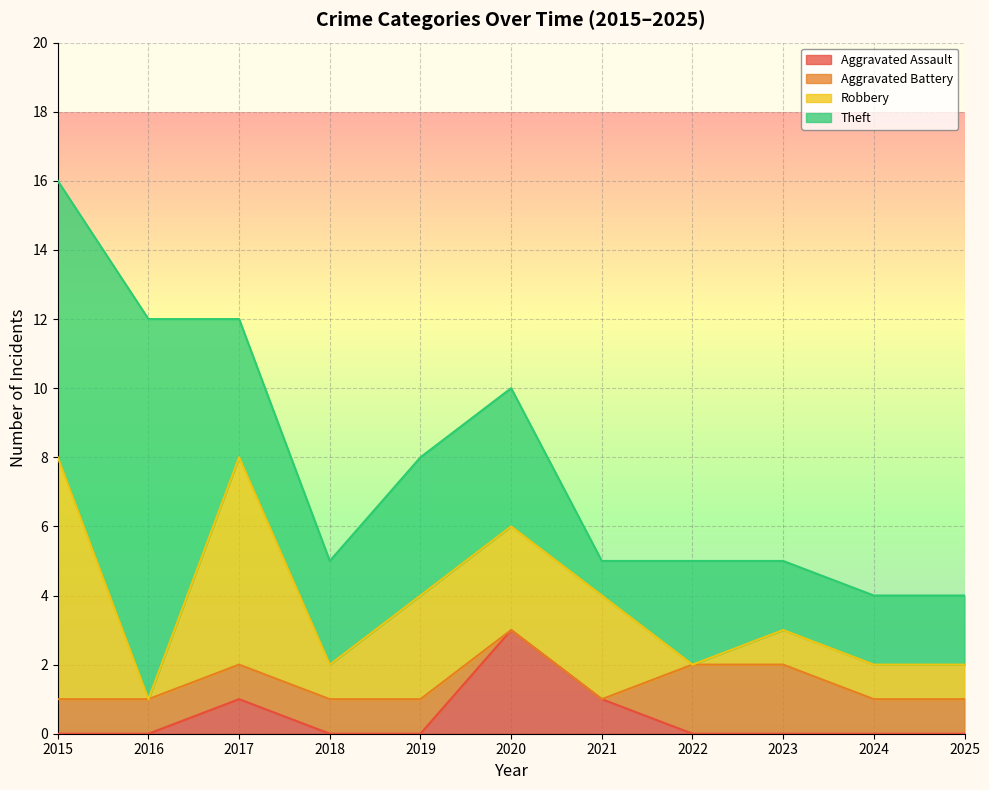

True or false: Robbery has more than 1 interior local peaks.

False